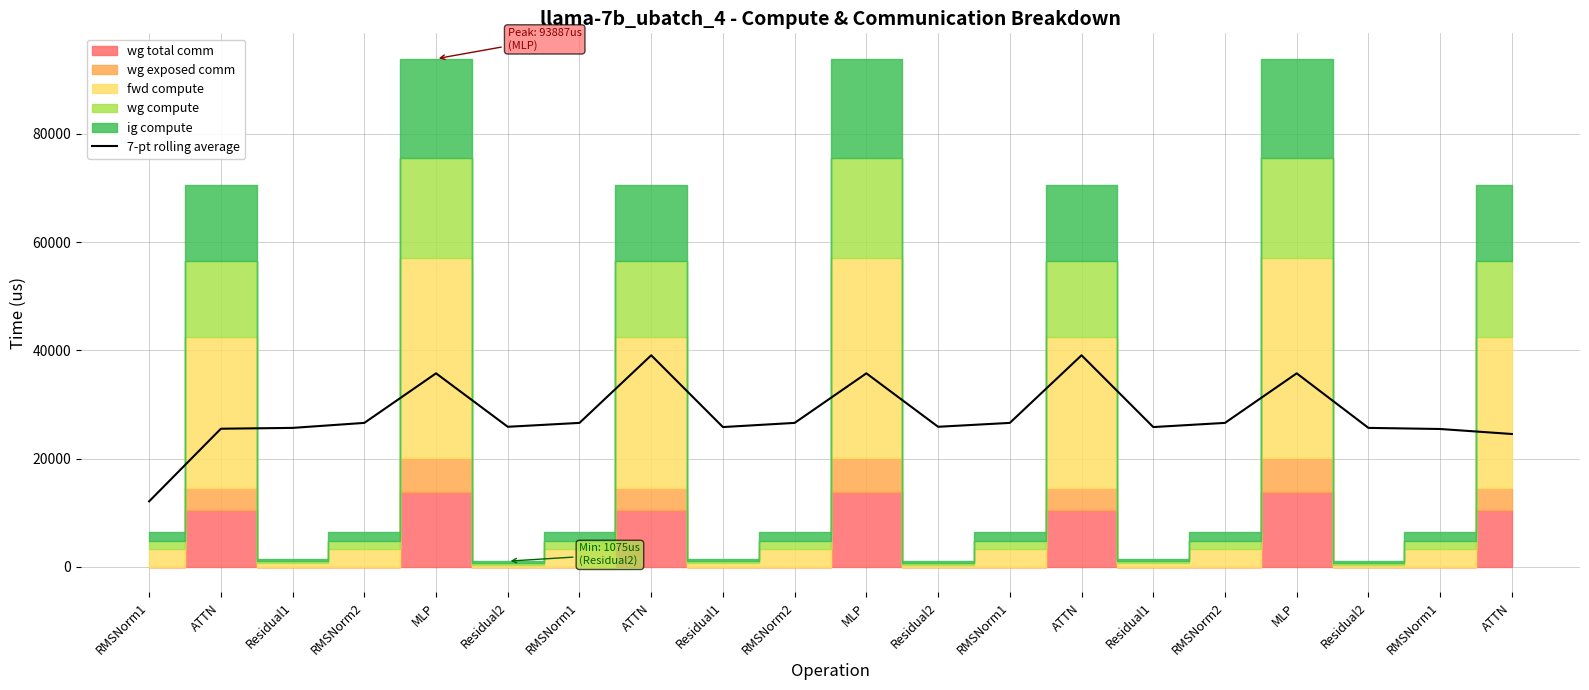

What is the value of the 3rd point from the left?

25694.6